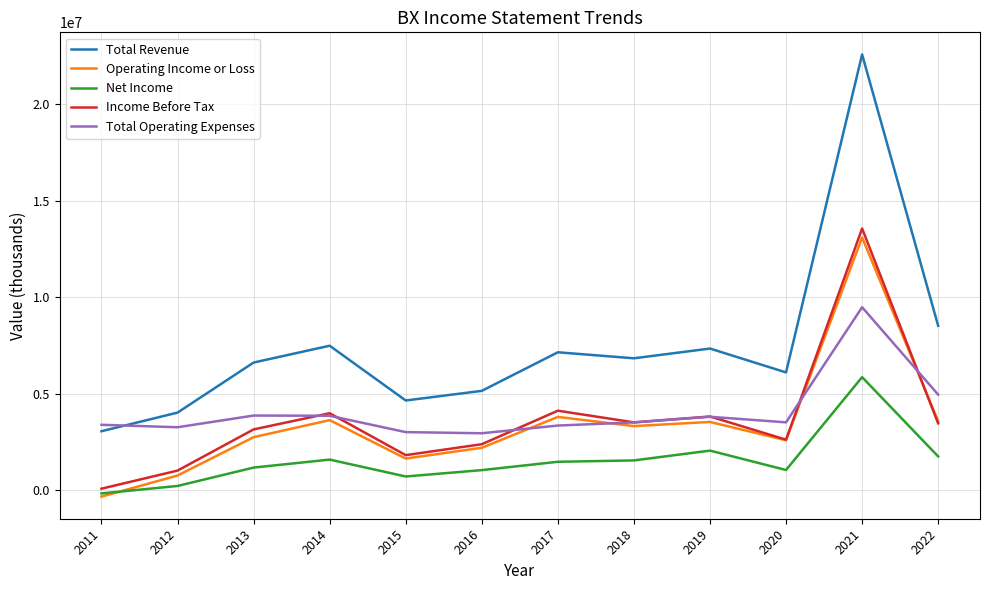

At which category is the sum across all series the highest?

2021